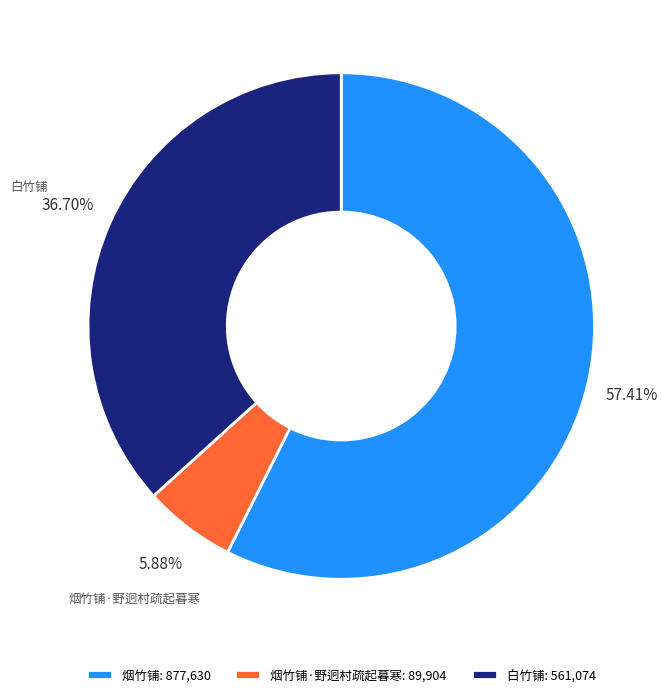

What percentage is the 烟竹铺 slice, to the nearest percent?

57%